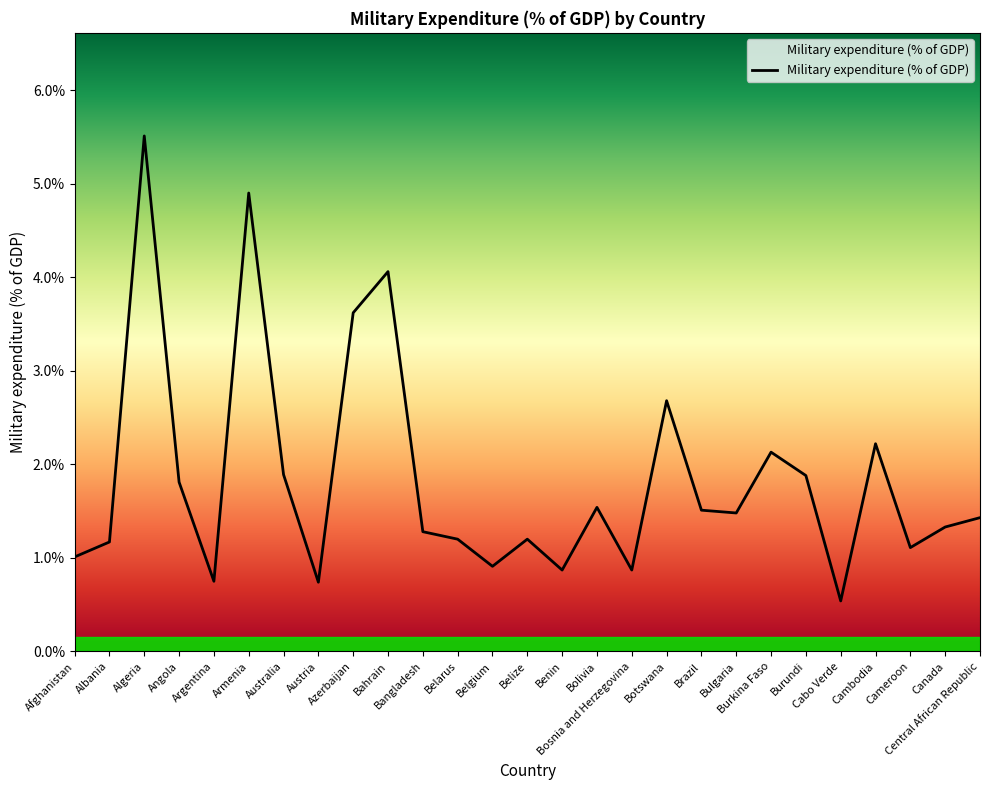

How many interior local peaks (higher than both neighbors) does the data have?

8